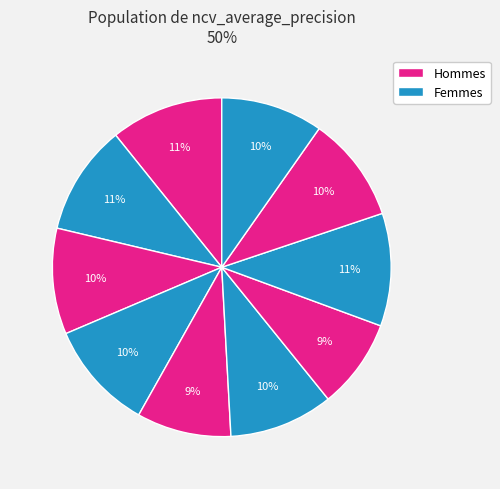

Count the number of slices in the pie.

10